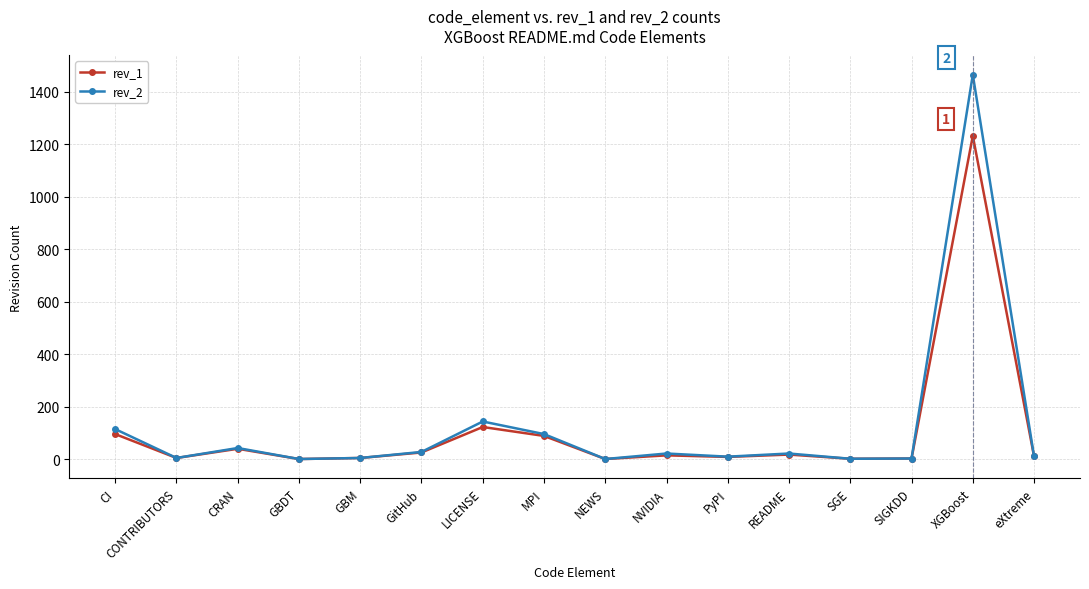

At which category is the sum across all series the highest?

XGBoost